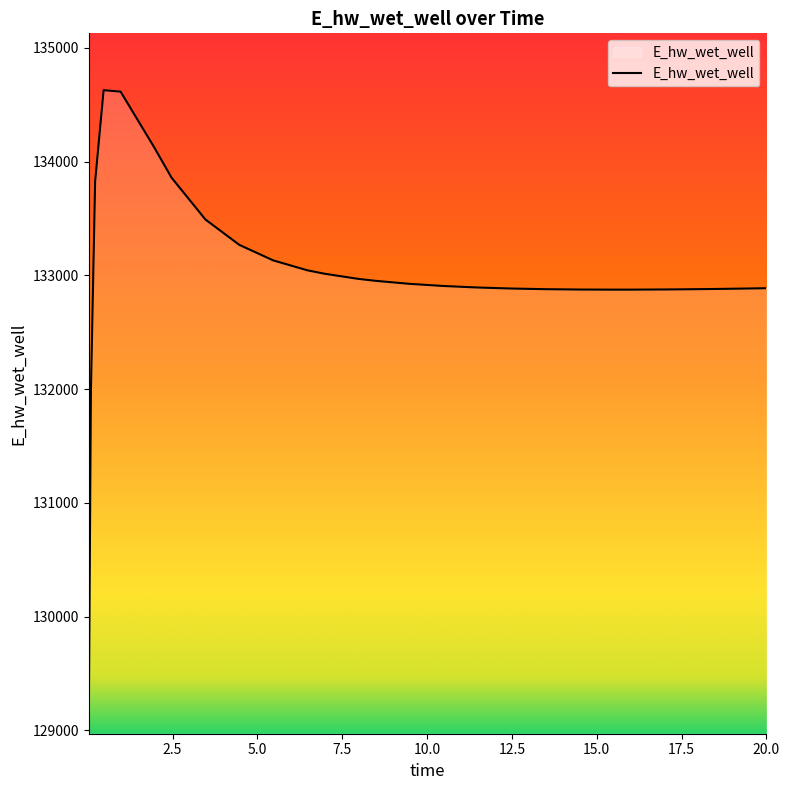

What is the smallest value displayed?

129070.4